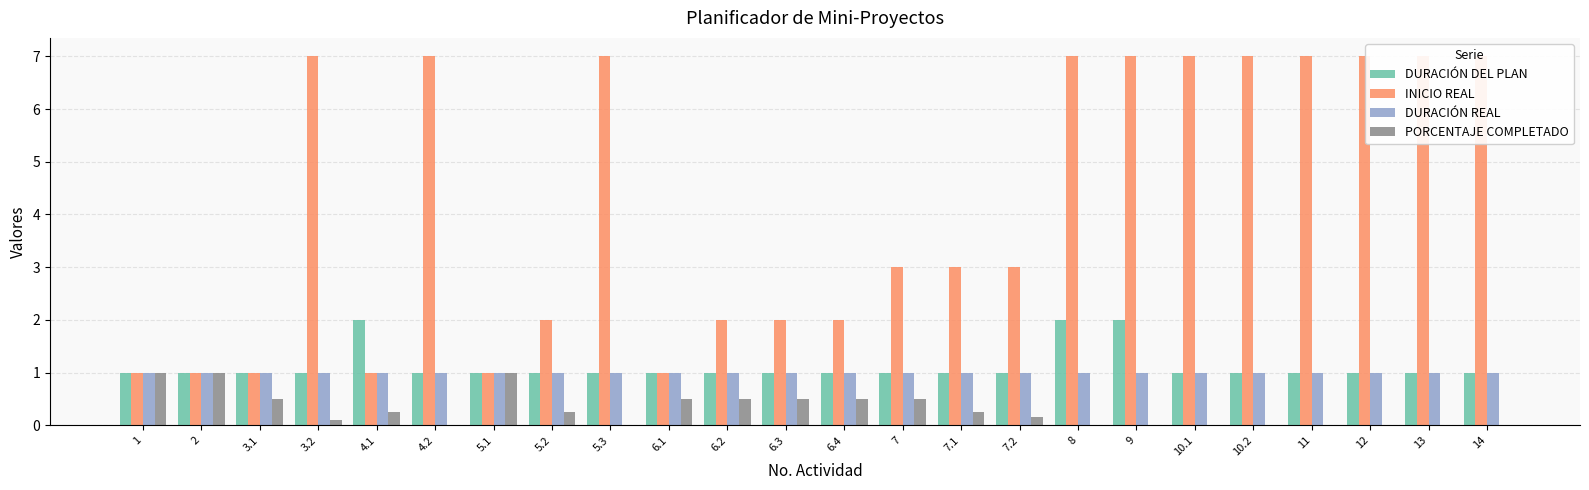

Which series has the largest range (max minus min)?

INICIO REAL